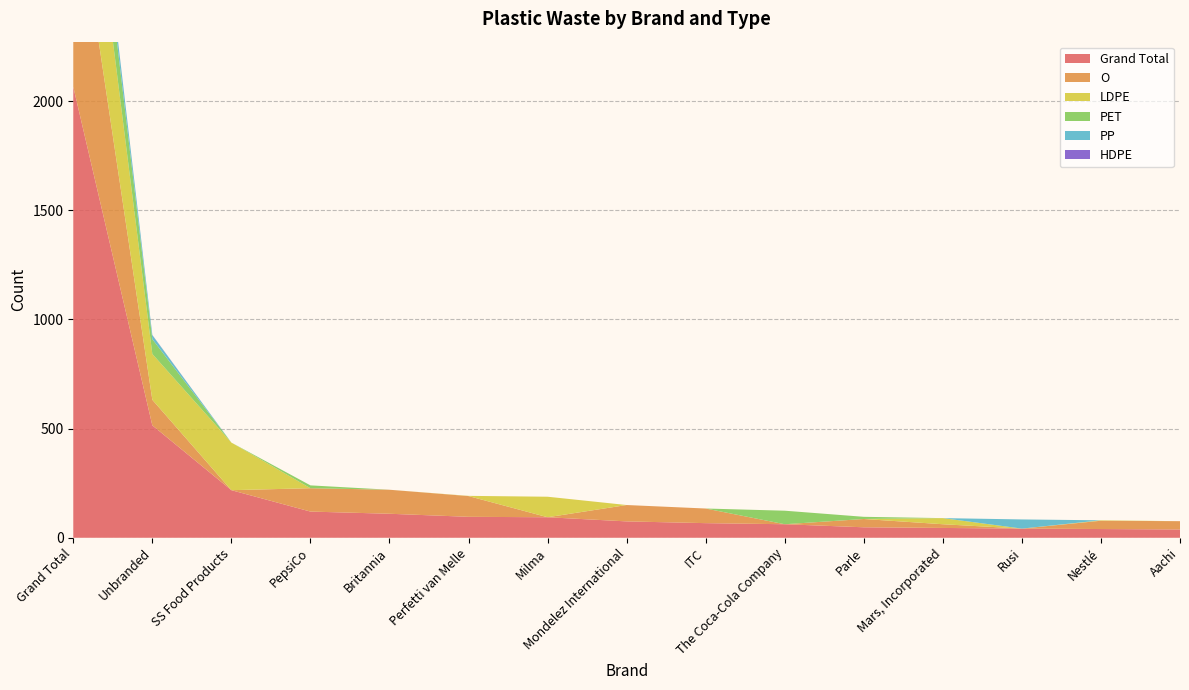

Reading left to right, what are all the values shown in this chart?

Grand Total: 2066	515	218	120	110	96	94	75	67	62	48	45	42	40	38
O: 985	117	0	107	110	95	0	75	67	0	38	17	0	38	38
LDPE: 661	210	218	0	0	1	94	0	0	0	0	28	0	2	0
PET: 239	68	0	13	0	0	0	0	0	62	10	0	0	0	0
PP: 78	18	0	0	0	0	0	0	0	0	0	0	42	0	0
HDPE: 2	1	0	0	0	0	0	0	0	0	0	0	0	0	0